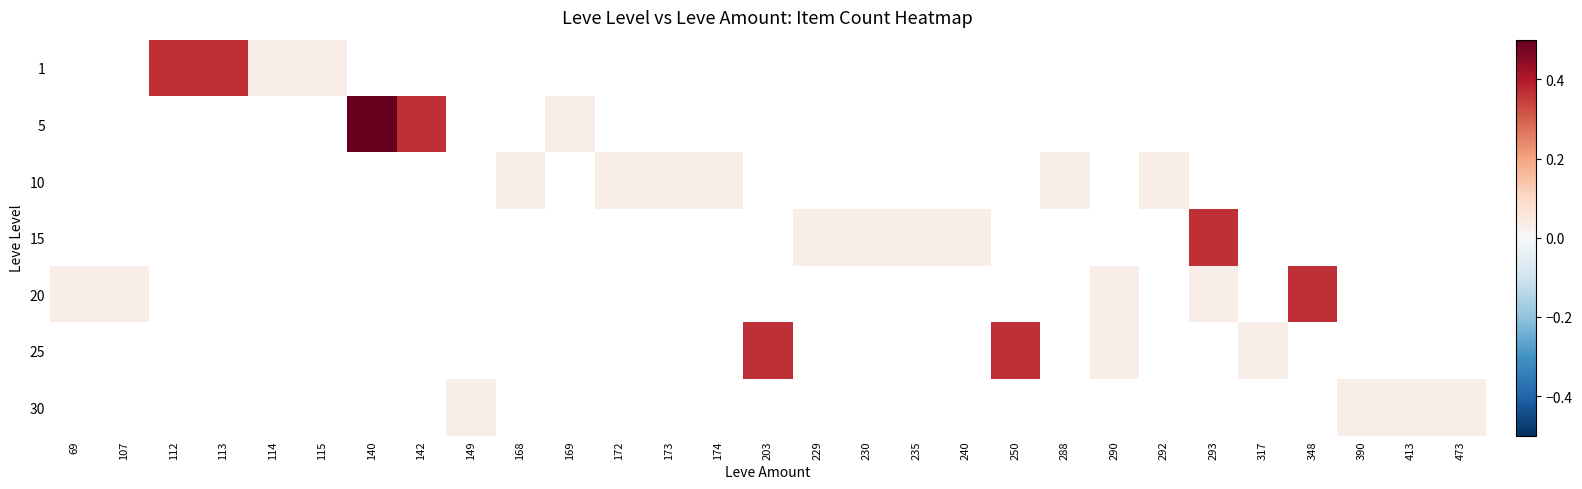

Where is 20 nearest to the value 0?

69